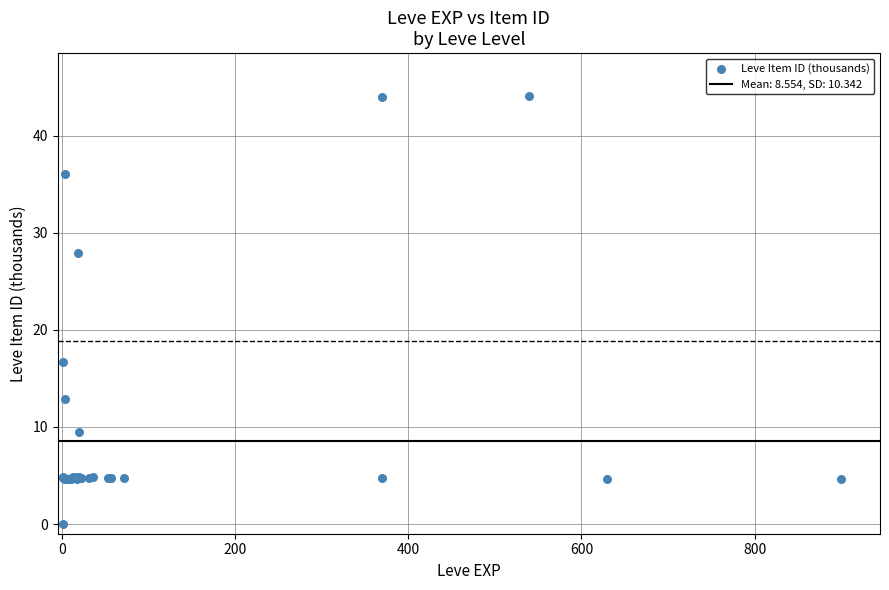

What Y value in the scatter plot is closest to 22?

16.7